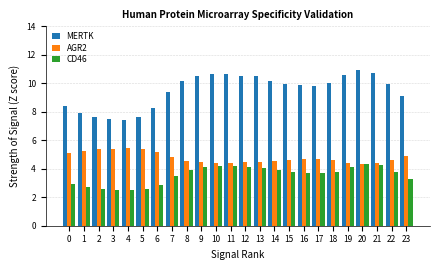

What is the approximate value of CD46 at 22?

3.8